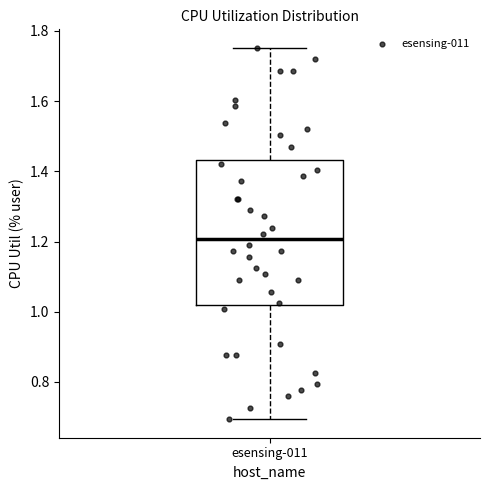

Where is the lower edge of the box for esensing-011 on the y-axis? The values are not printed on the chart, so give them approximately, as read against the axis.

1.02